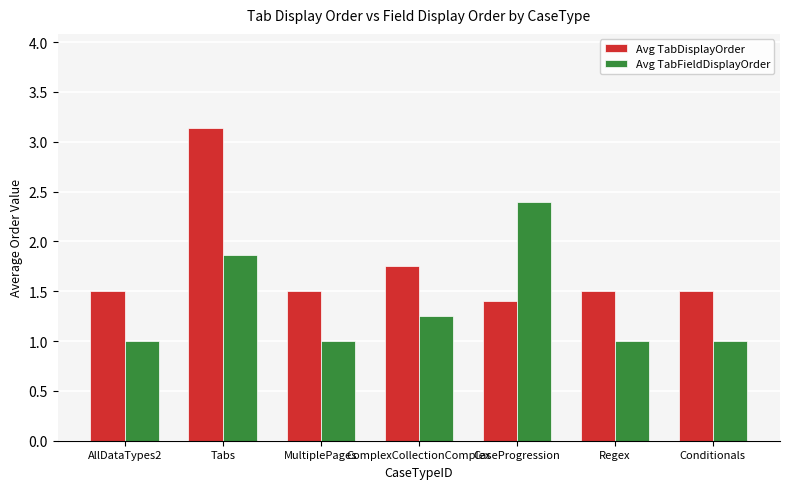

Which series changed the most between Tabs and ComplexCollectionComplex?

Avg TabDisplayOrder